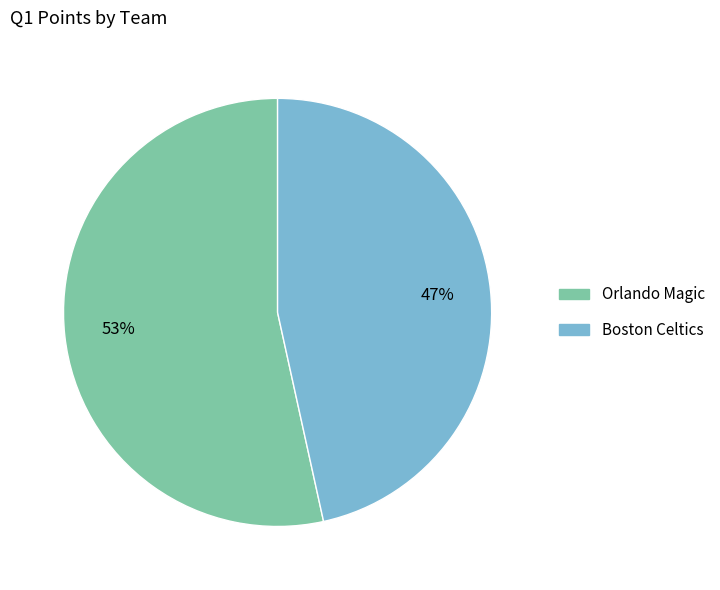

Approximately how many times larger is the value at Orlando Magic compared to Boston Celtics?

1.1